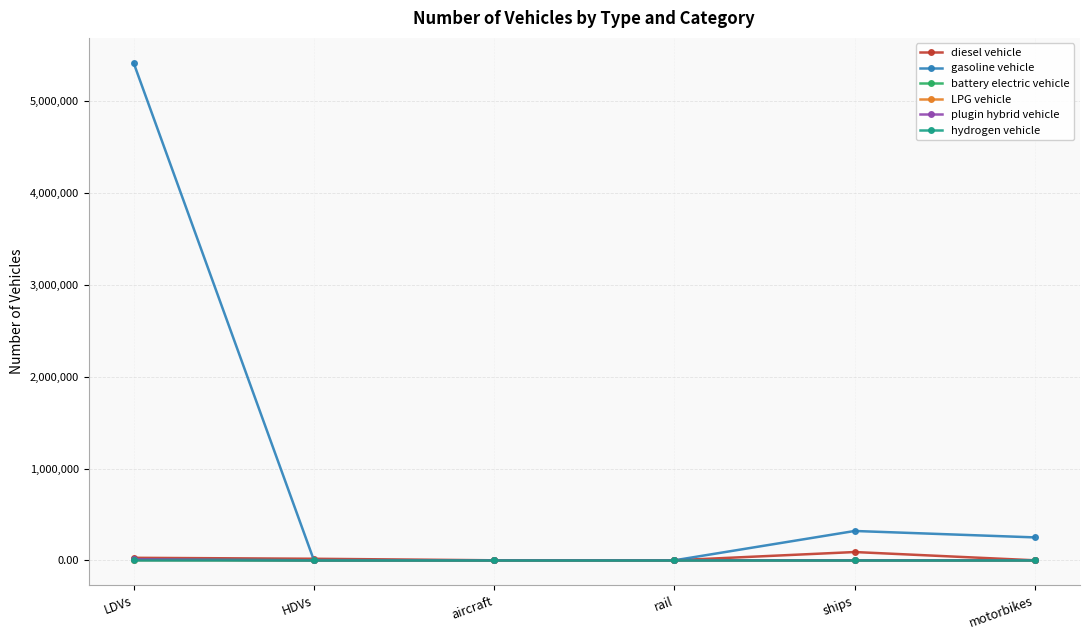

Which label corresponds to the largest value in the chart?

LDVs